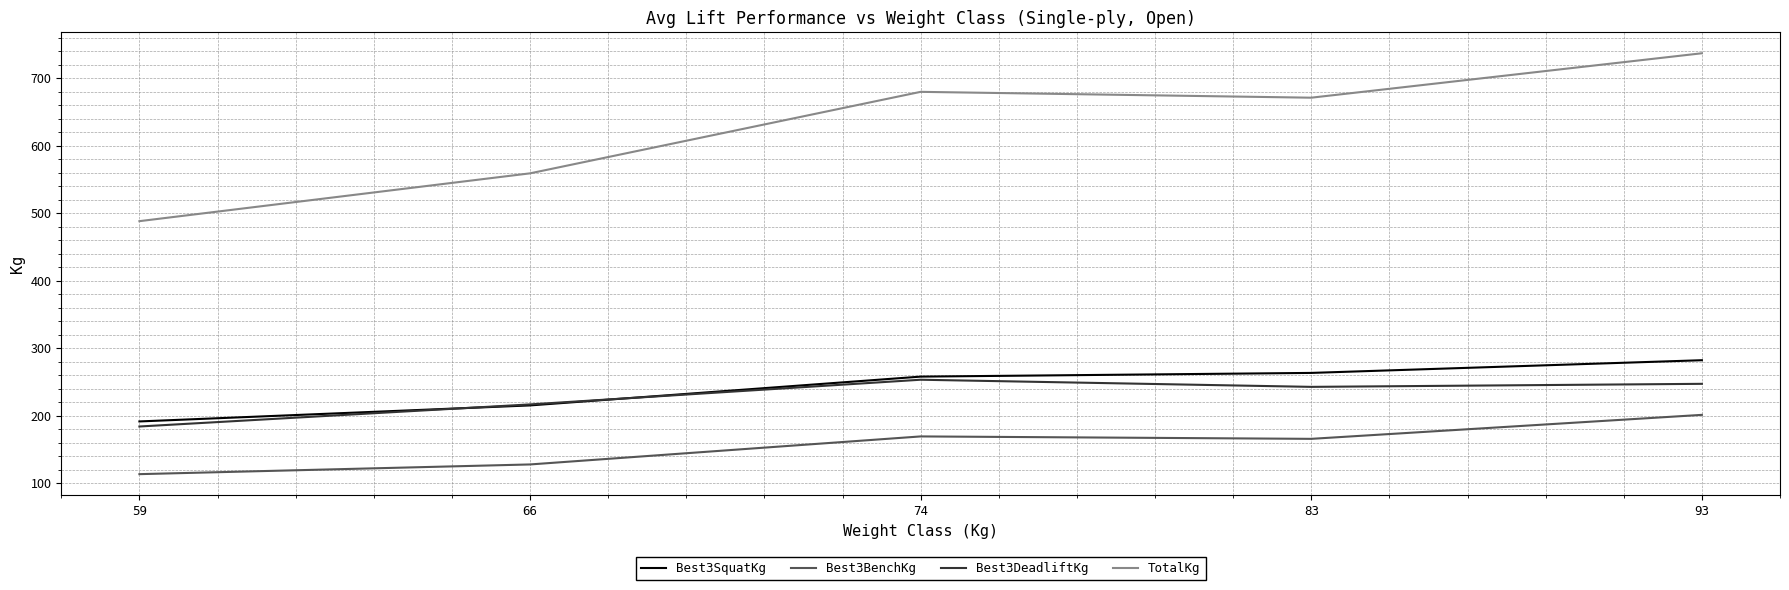

How many values in the Best3SquatKg series are below 257?

2